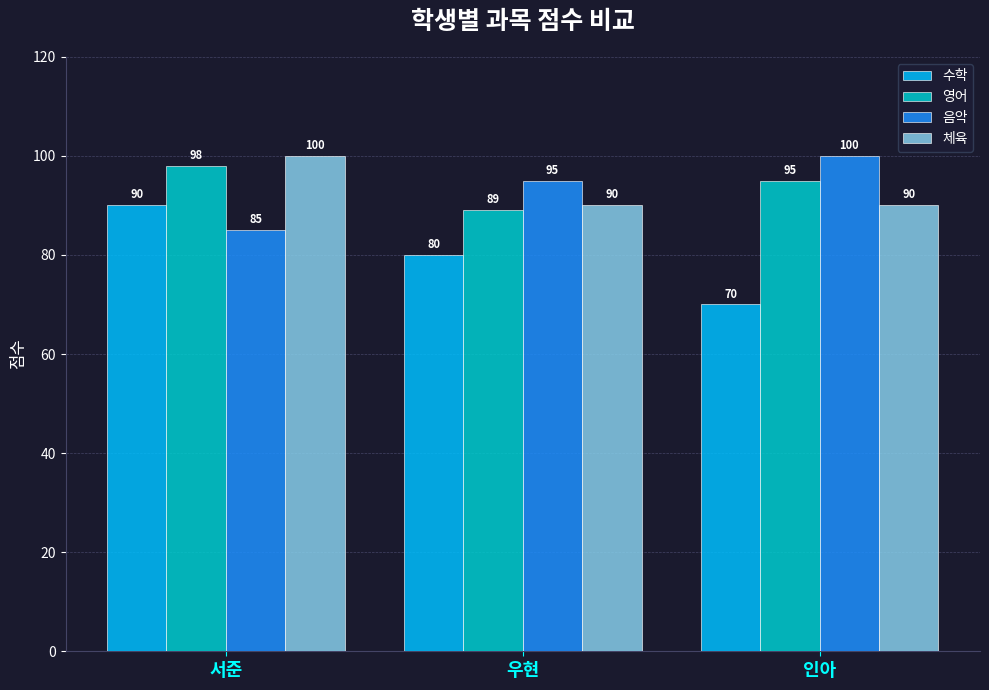

Rank the series at 우현 from highest to lowest value.

음악, 체육, 영어, 수학